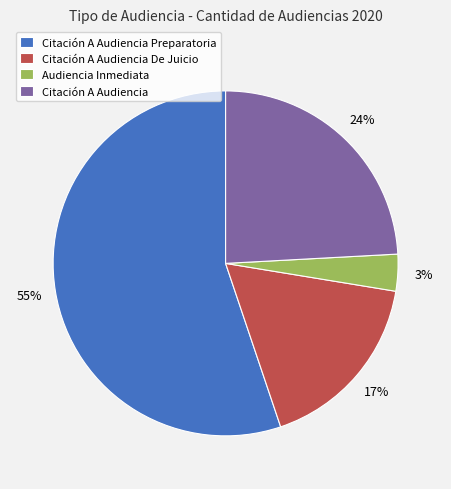

What is the ratio of the value at Audiencia Inmediata to the value at Citación A Audiencia Preparatoria?

0.1